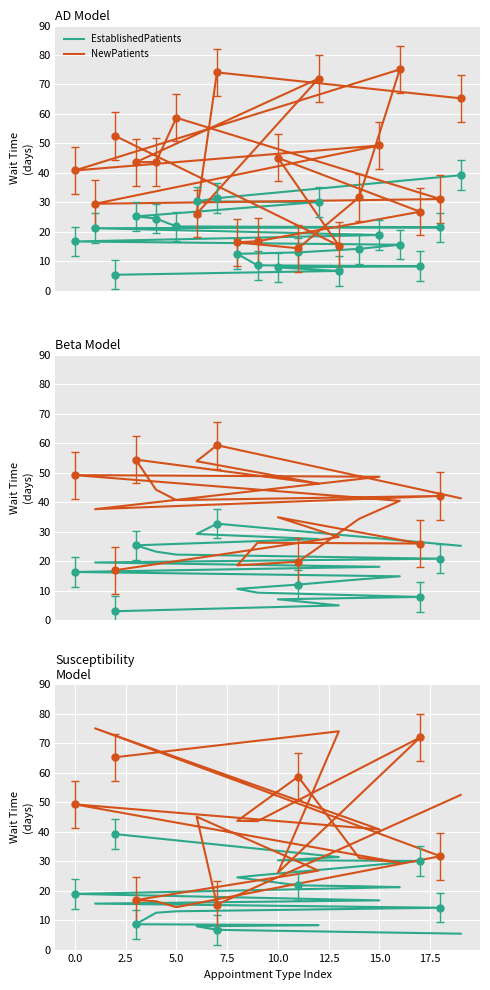

Which series has the widest spread of Y values?

NewPatients